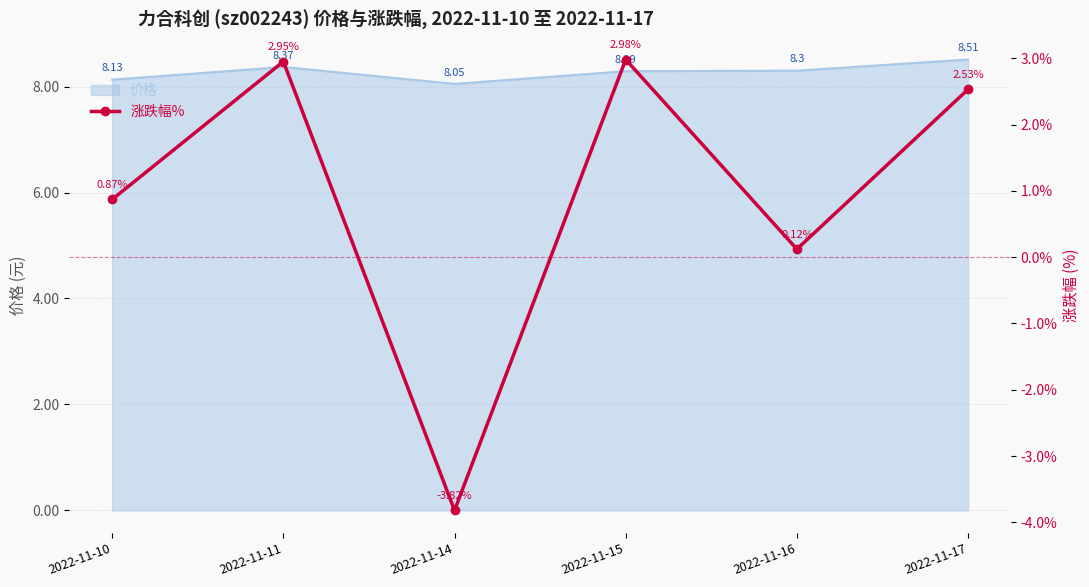

The chart shows a value of 0.9 at 2022-11-10. True or false?

True